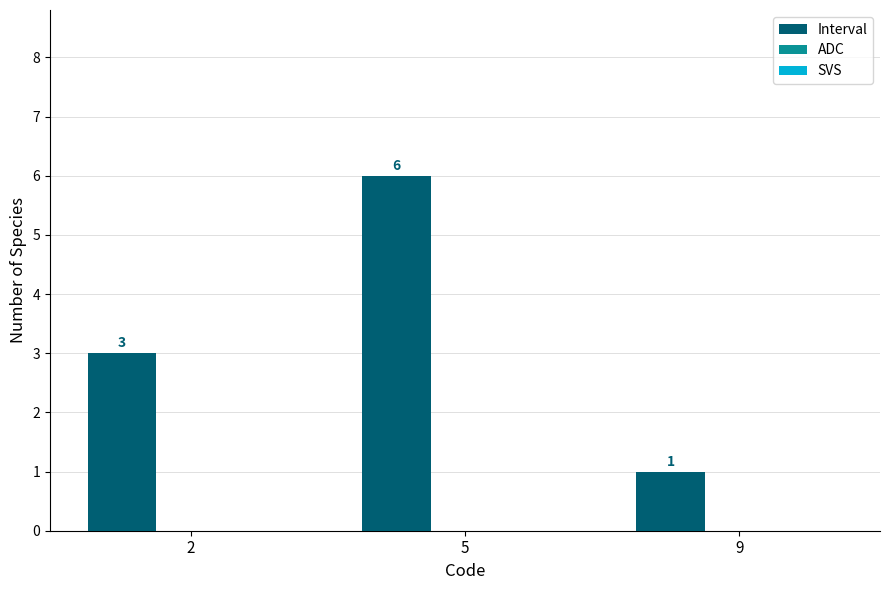

List the labels in order of value, largest first.

5, 2, 9